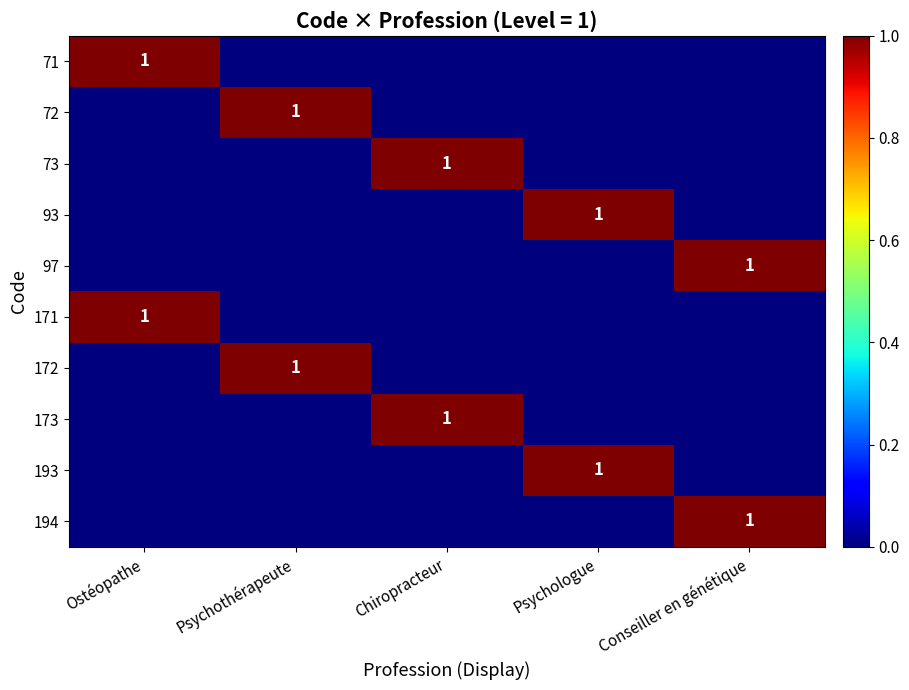

The value of 171 at Ostéopathe is 1. True or false?

True